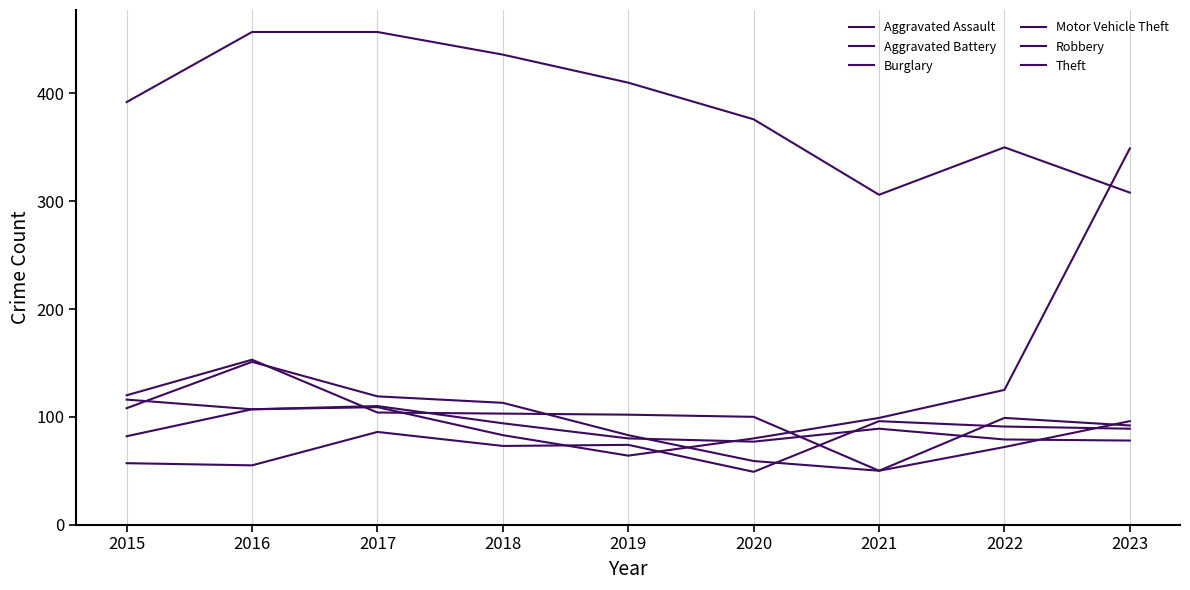

Where do Motor Vehicle Theft and Robbery first cross each other?

2015 and 2016